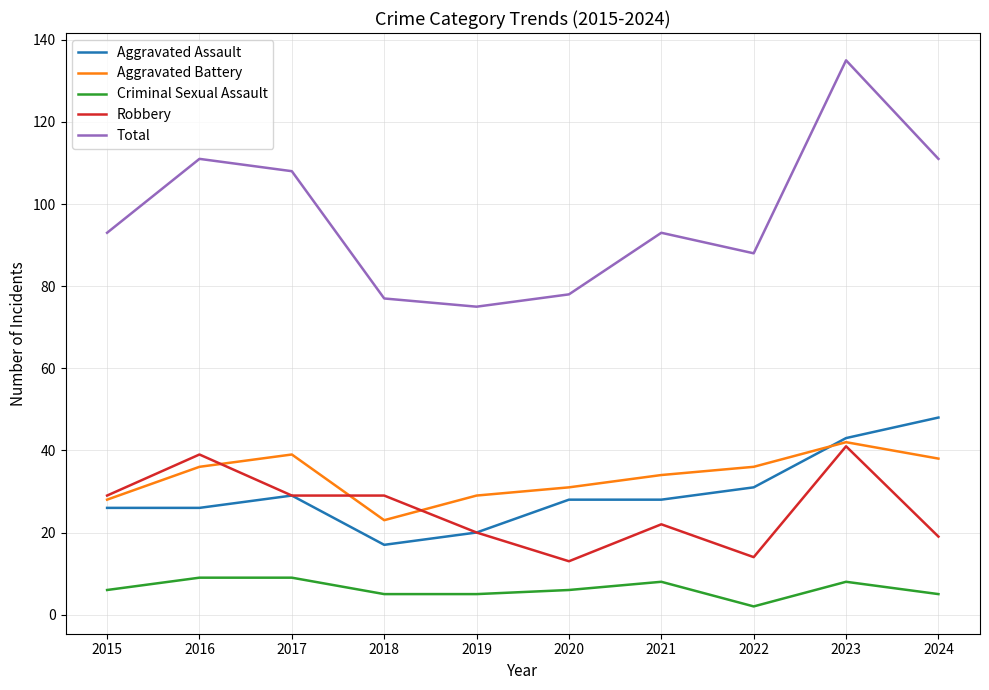

At which label does Robbery reach its peak?

2023